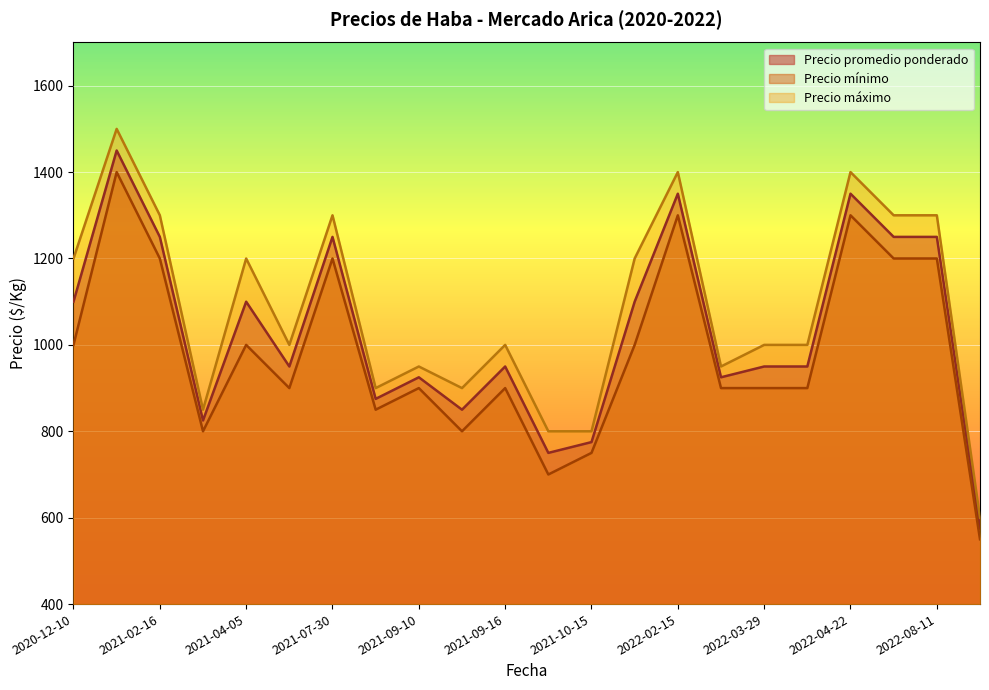

What is the difference between the highest and lowest values at 2021-10-15?

50